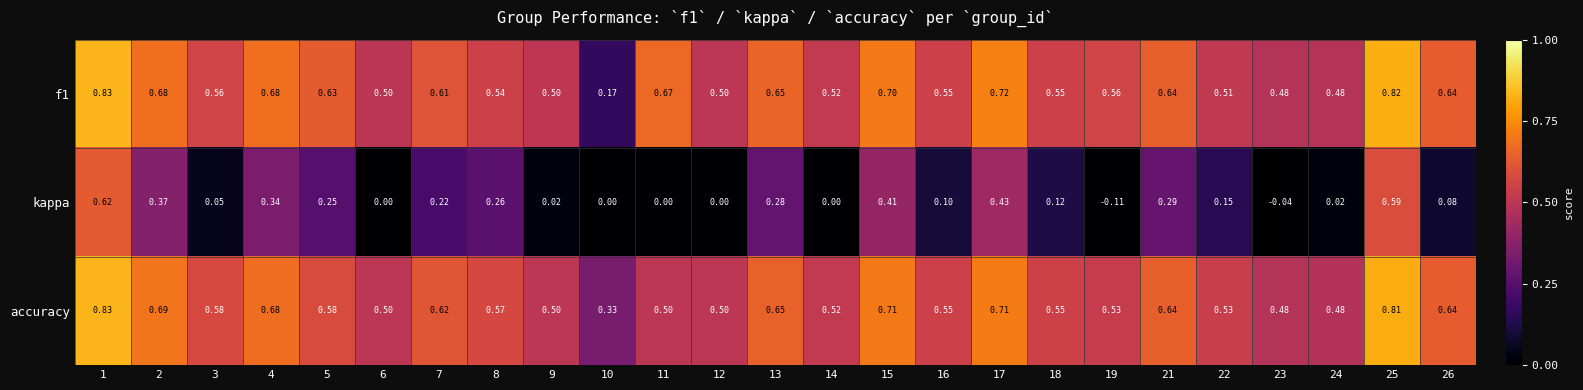

Which series has the widest spread of values?

kappa